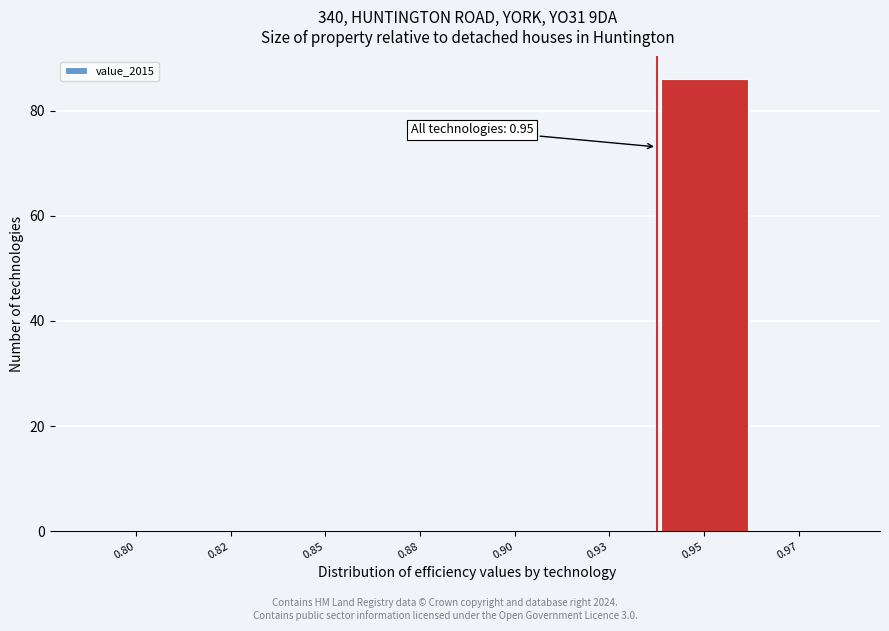

Reading right to left, extract all data points from this chart.

0.97=0	0.95=86	0.93=0	0.90=0	0.88=0	0.85=0	0.82=0	0.80=0